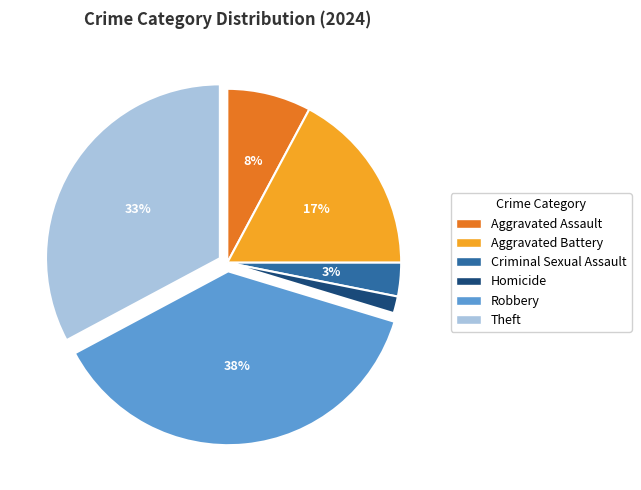

Count the number of slices in the pie.

6